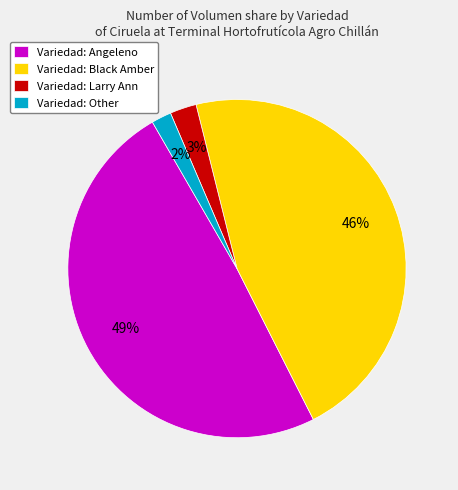

Count the number of slices in the pie.

4